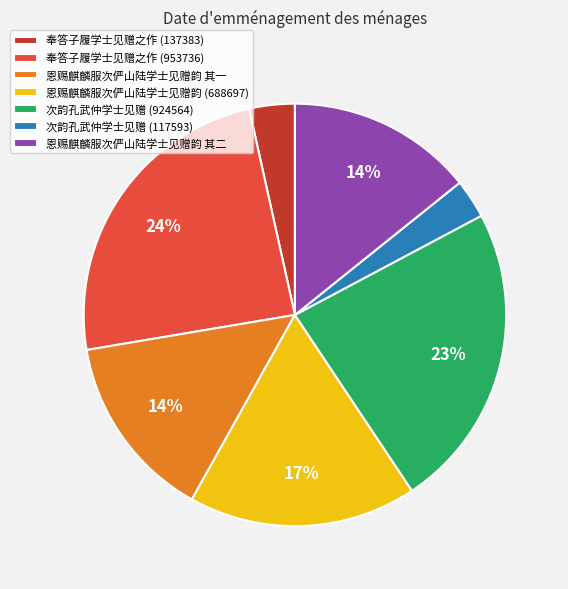

Count the number of slices in the pie.

7